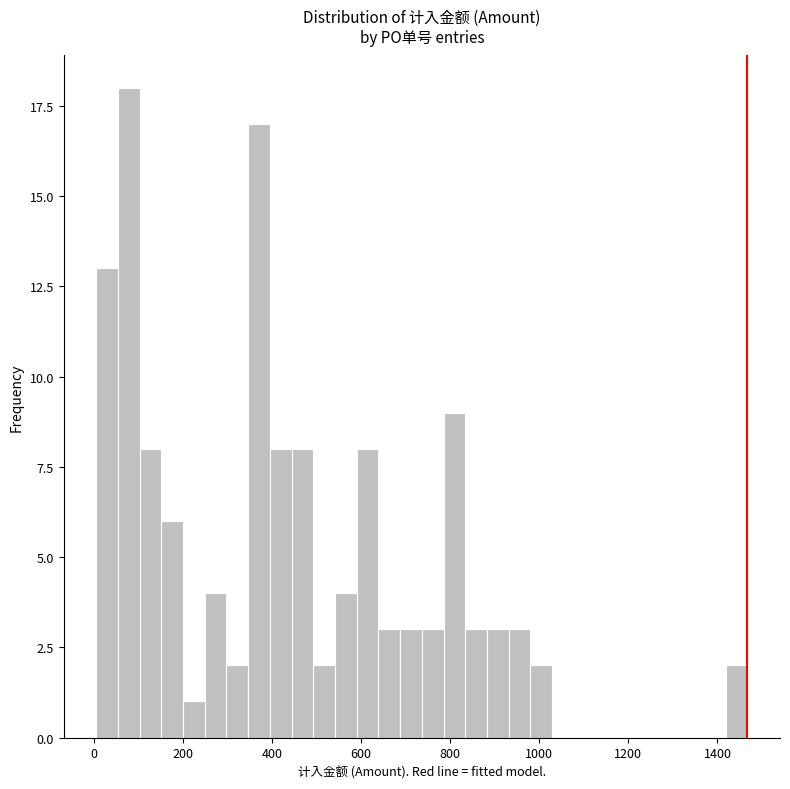

Read against the x-axis, roughly where is the centre of the tallest bar?

80